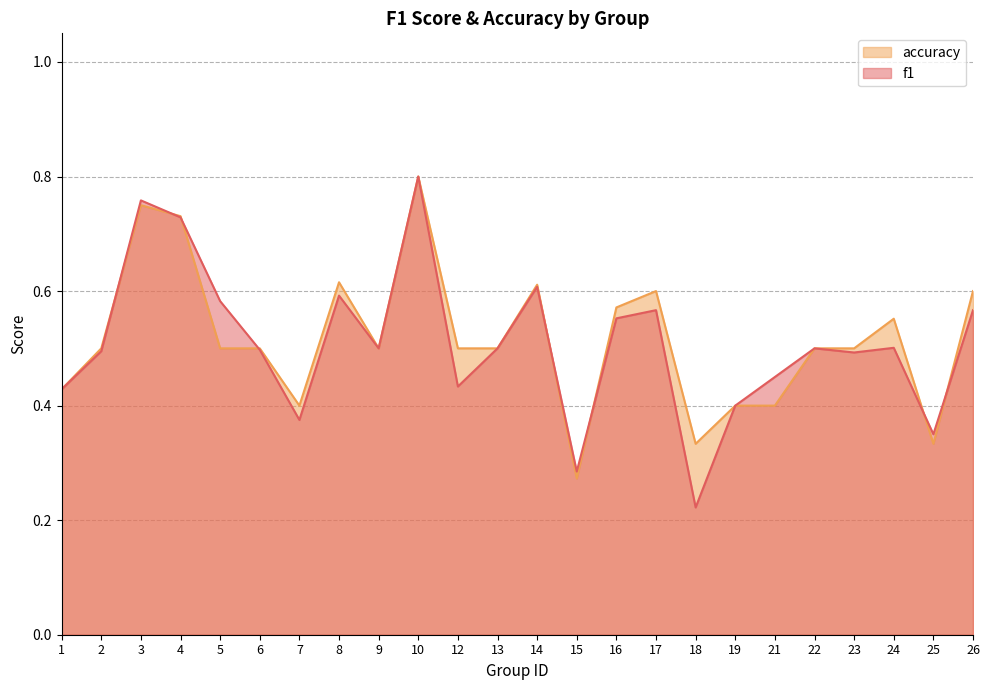

The accuracy series shows 0.4 at 15. True or false?

False